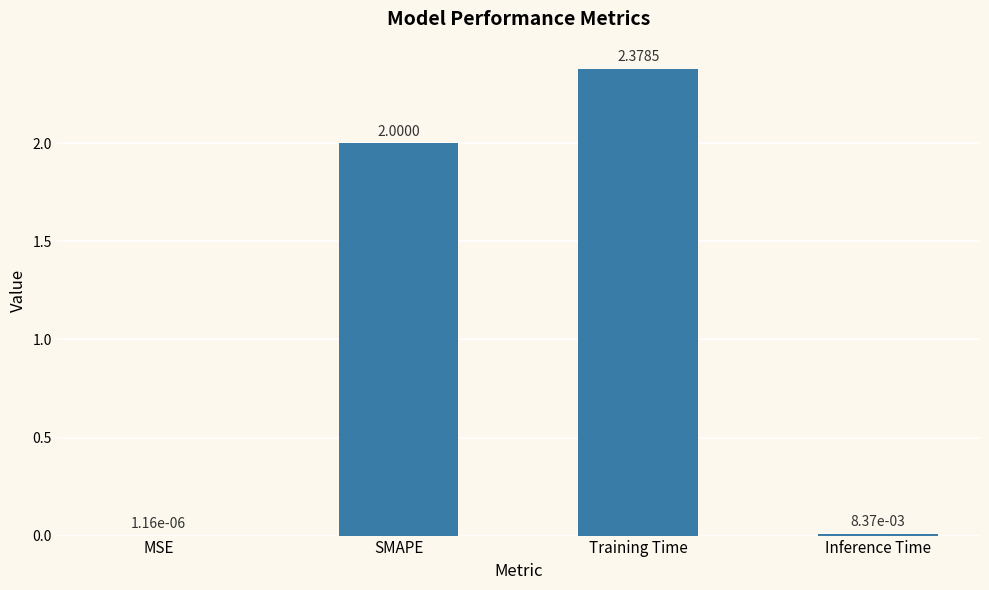

Which category has the highest value across all series?

Training Time